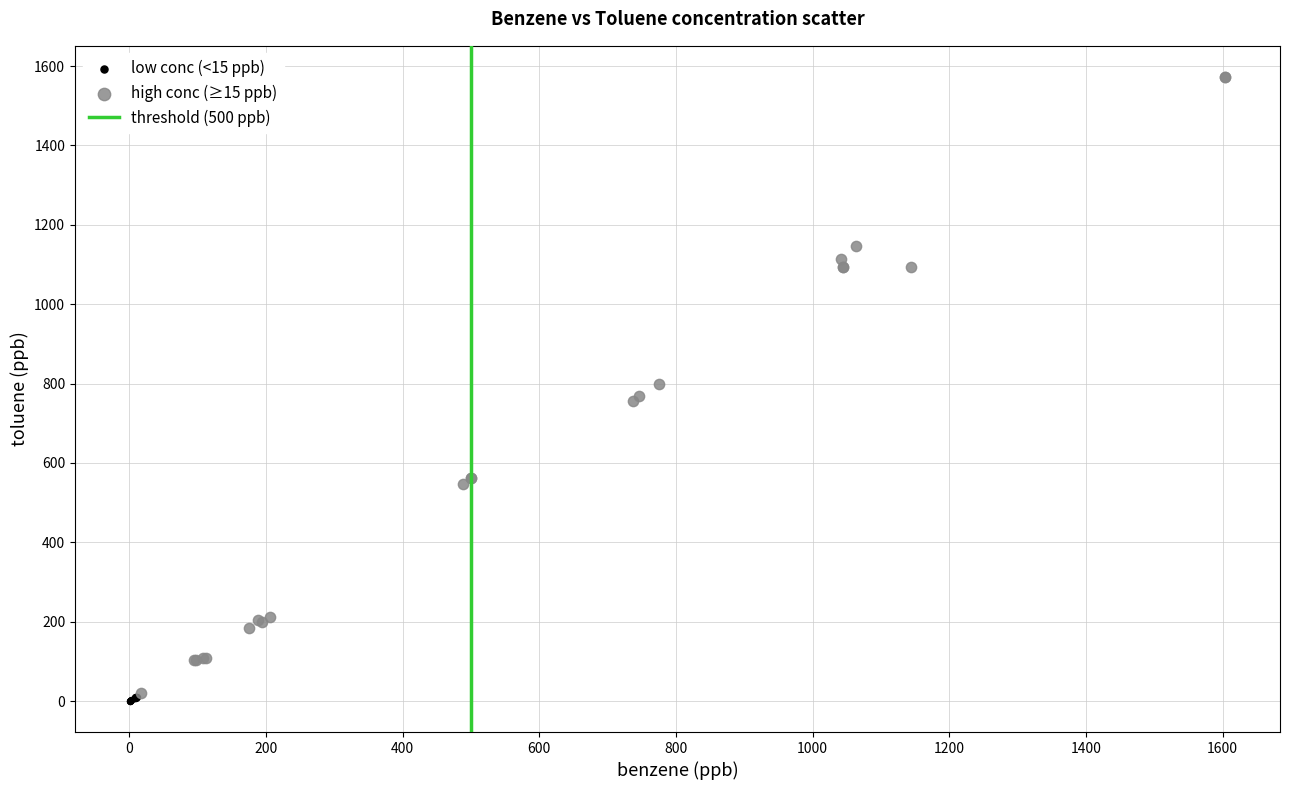

Which series has the largest Y range (max minus min)?

high conc (≥15 ppb)